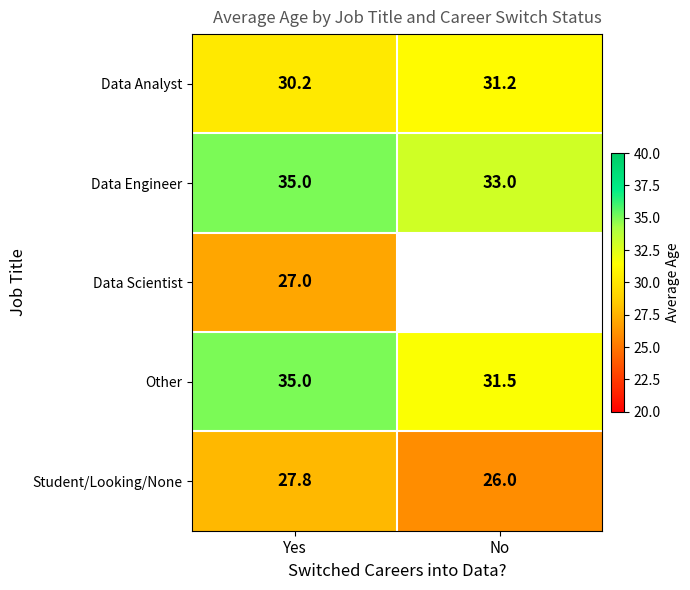

Rank the categories by Other value from lowest to highest.

No, Yes